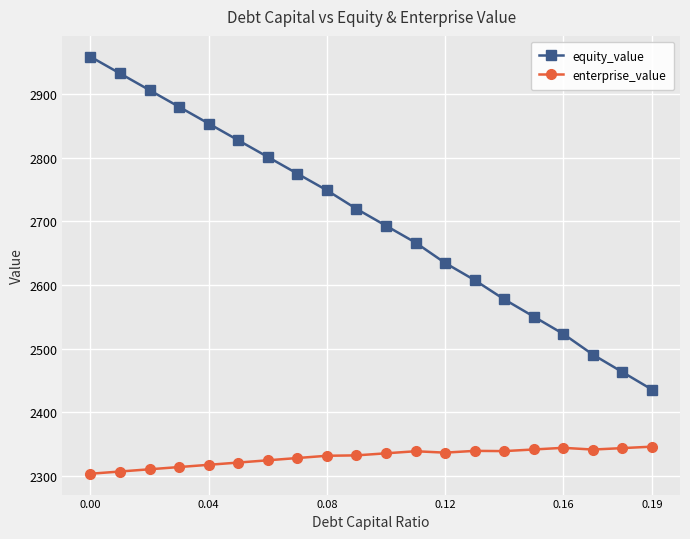

Which series has the widest spread of values?

equity_value